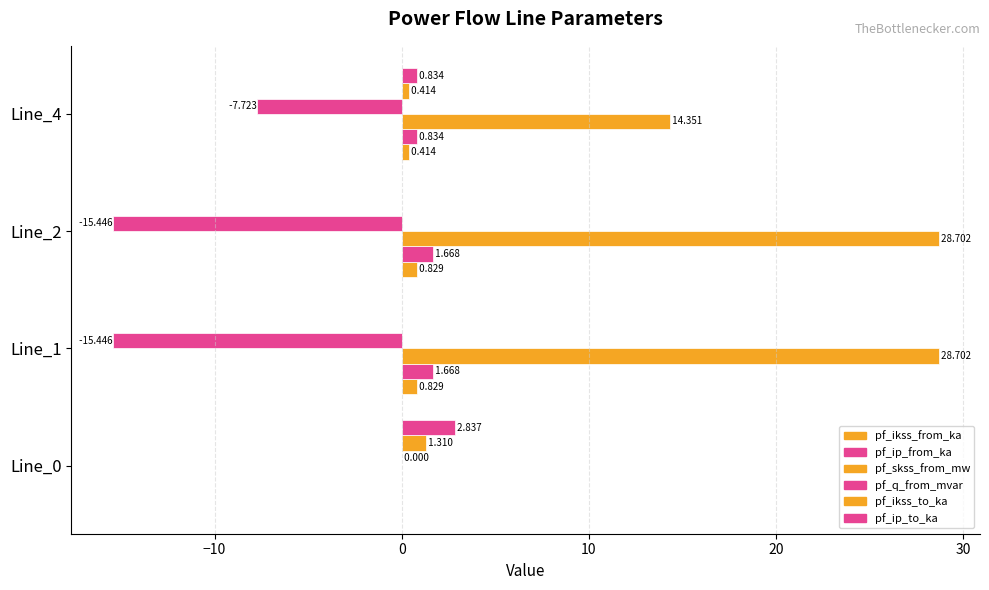

How many series are shown in this chart?

6